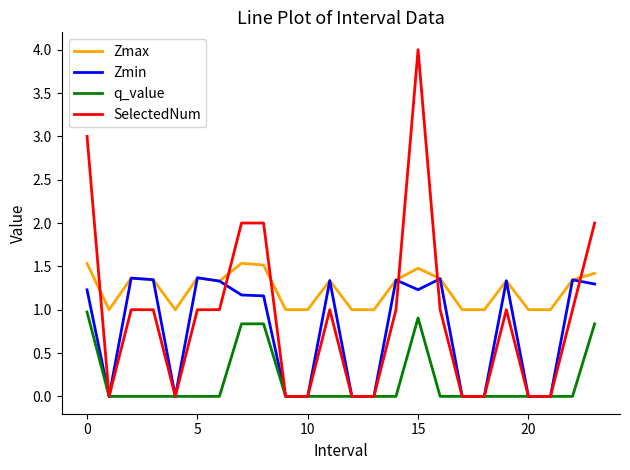

True or false: SelectedNum and Zmax intersect in this chart.

True